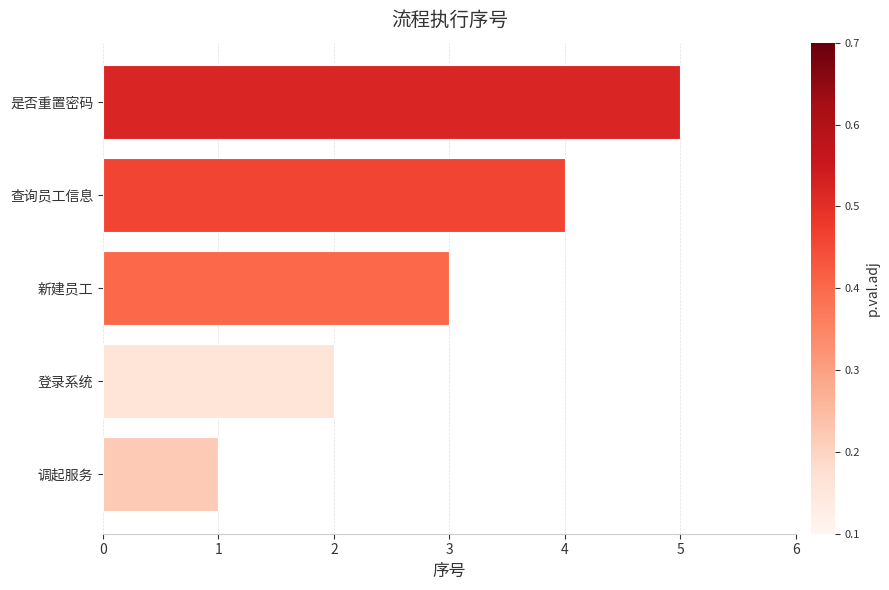

What is the sum of the values at 查询员工信息 and 新建员工?

7